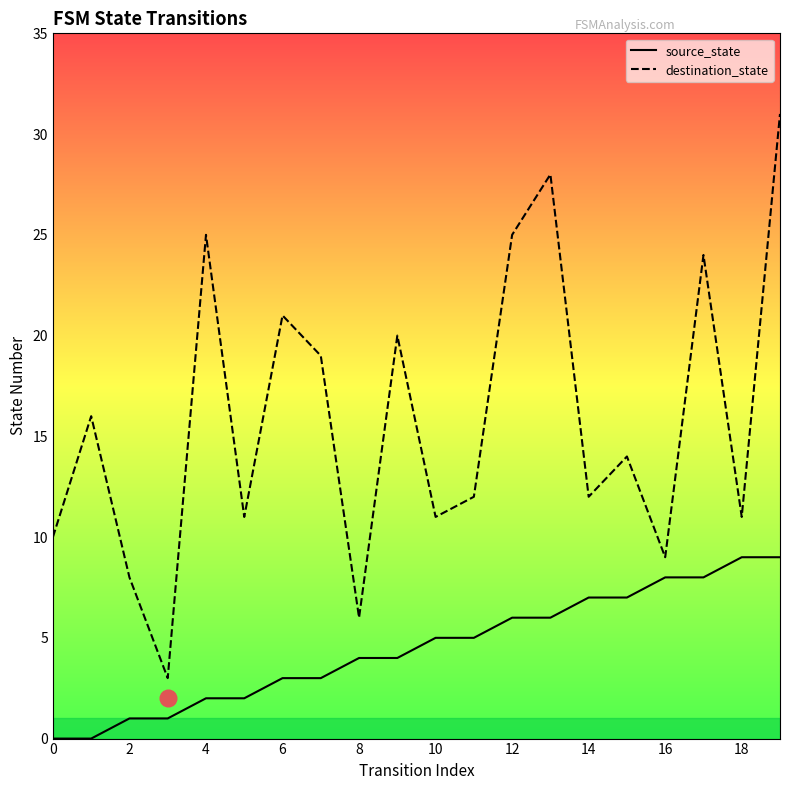

How many data points in source_state are less than 5?

10